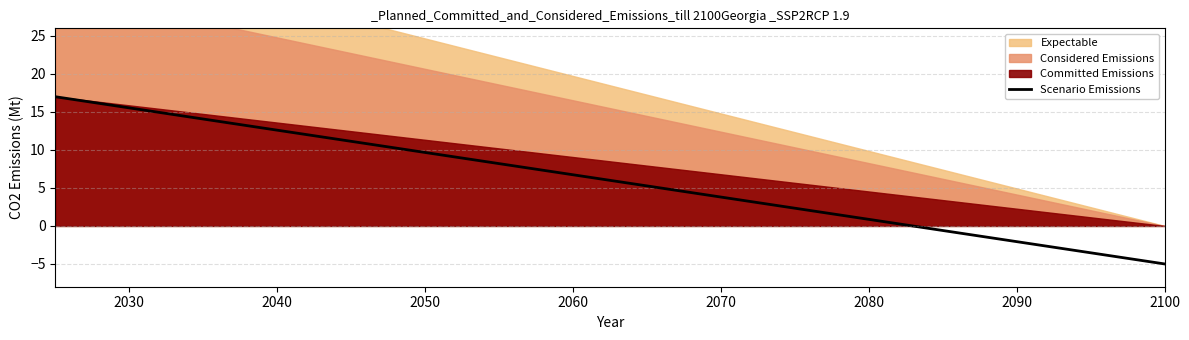

What is the maximum value for Scenario Emissions?

17.0